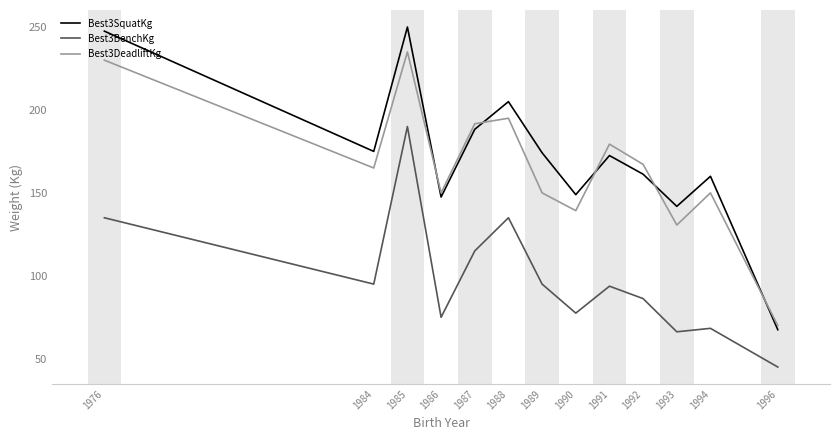

True or false: Best3SquatKg and Best3BenchKg cross at least once.

False